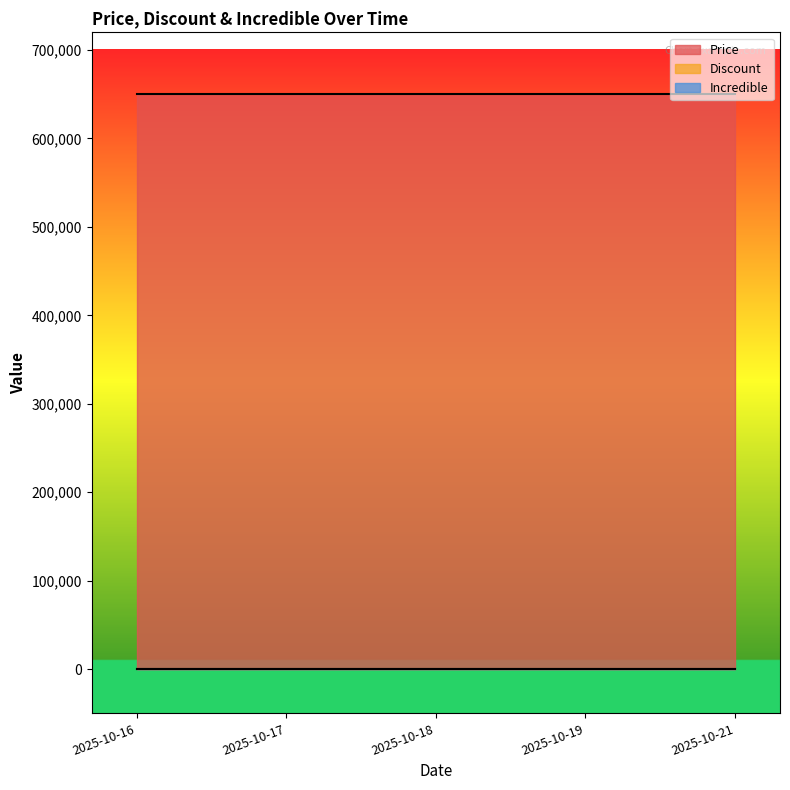

Reading left to right, extract all data points from this chart.

Price: 650000	650000	650000	650000	650000
Discount: 0	0	0	0	0
Incredible: 0	0	0	0	0